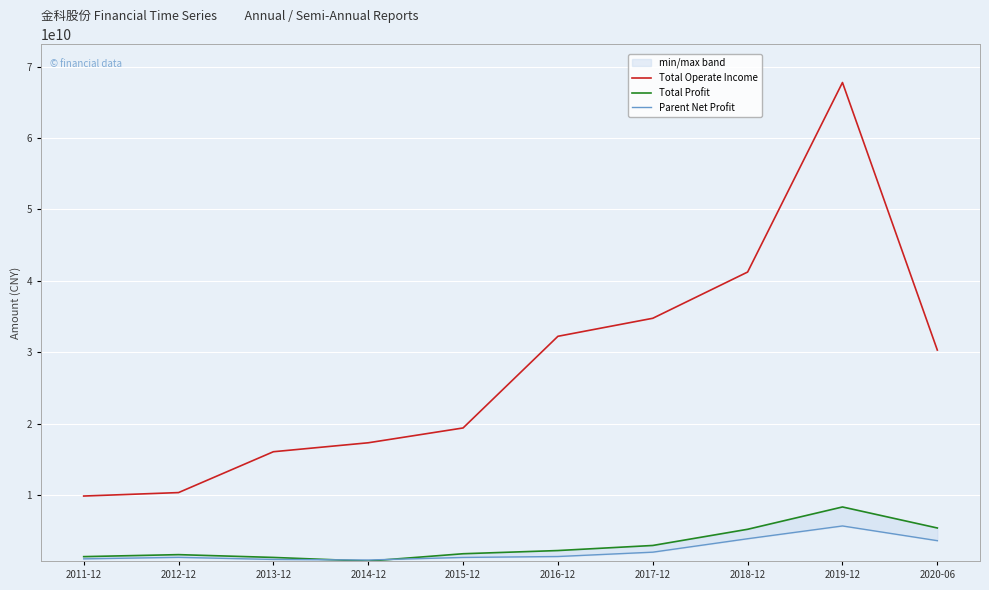

Reading left to right, extract all data points from this chart.

Total Operate Income: 9865789268.8	10348655744.6	16069615178.8	17323507266.2	19398573320.9	32235441627.0	34757623118.0	41233676424.8	67773374520.2	30305505330.5
Total Profit: 1379490001.5	1659346269.2	1267312775.7	753433767.2	1784680149.3	2231467496.6	2942860171.2	5210108192.6	8335058507.6	5391748431.2
Parent Net Profit: 1069079365.6	1279375216.2	984071530.2	907884138.8	1266959610.3	1395260332.2	2004605156.4	3885918469.6	5675826256.5	3615466562.3